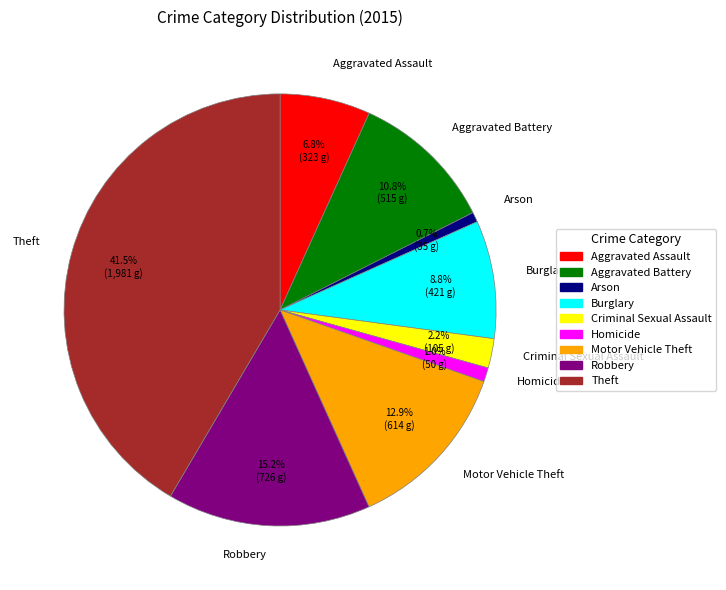

Between Motor Vehicle Theft and Arson, which is larger?

Motor Vehicle Theft